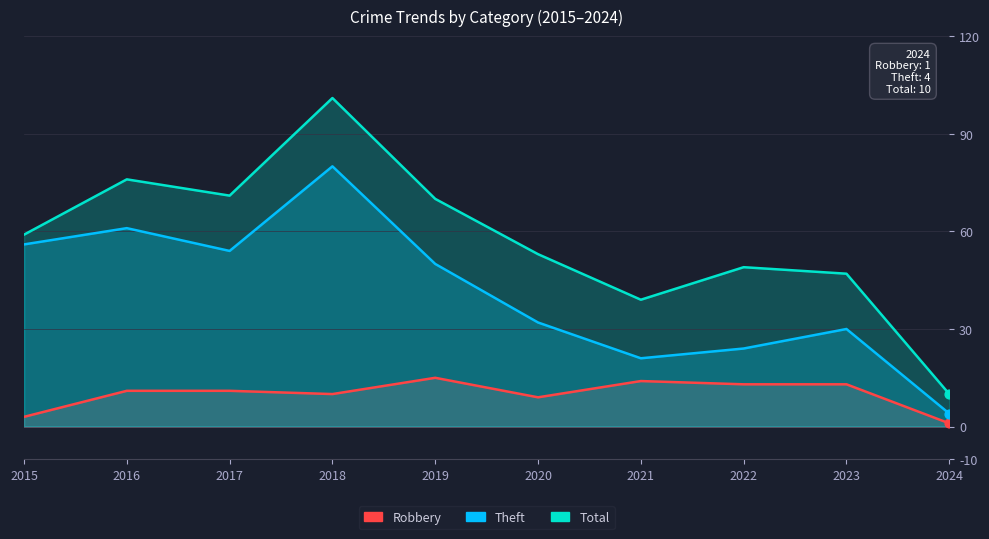

Is the value of Theft at 2017 greater than the value of Robbery at 2024?

Yes